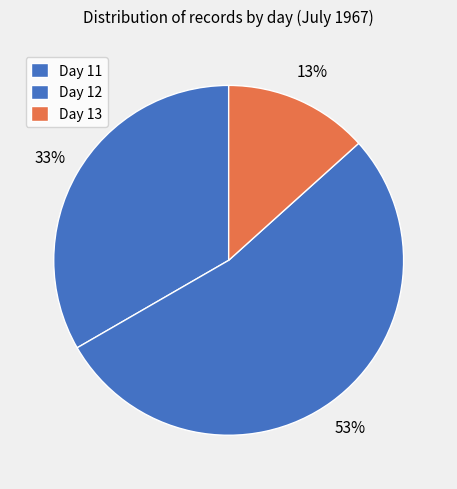

How many slices are in this pie chart?

3